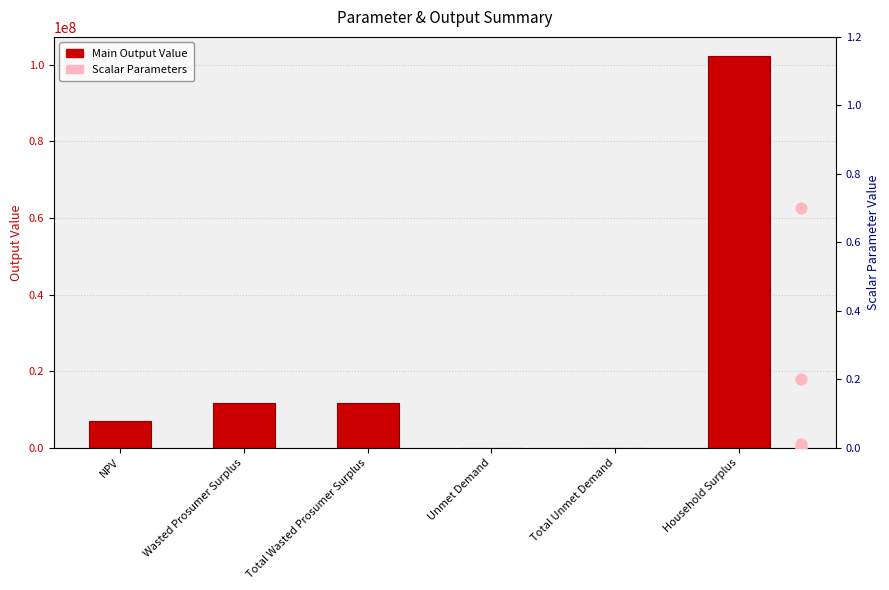

Which has a higher value, Unmet Demand or Total Unmet Demand?

Unmet Demand